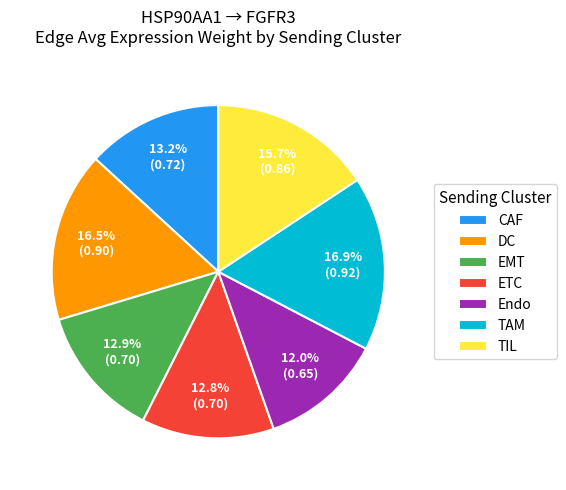

Is ETC the majority of the pie?

No